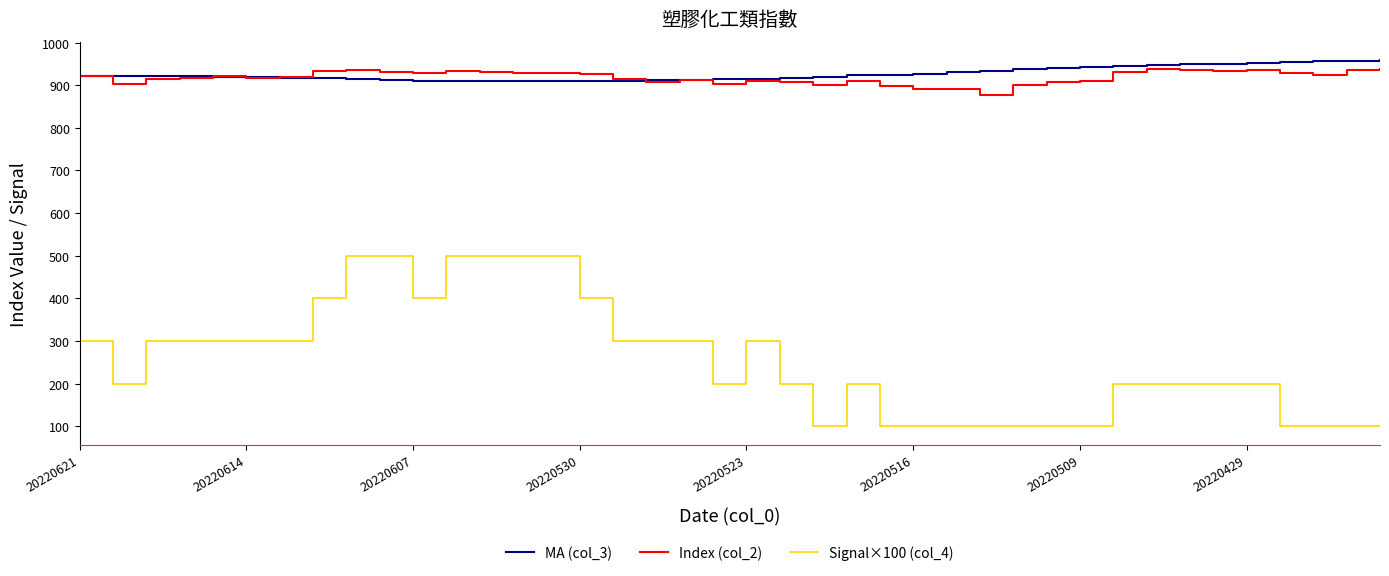

What is the smallest value displayed?

100.0